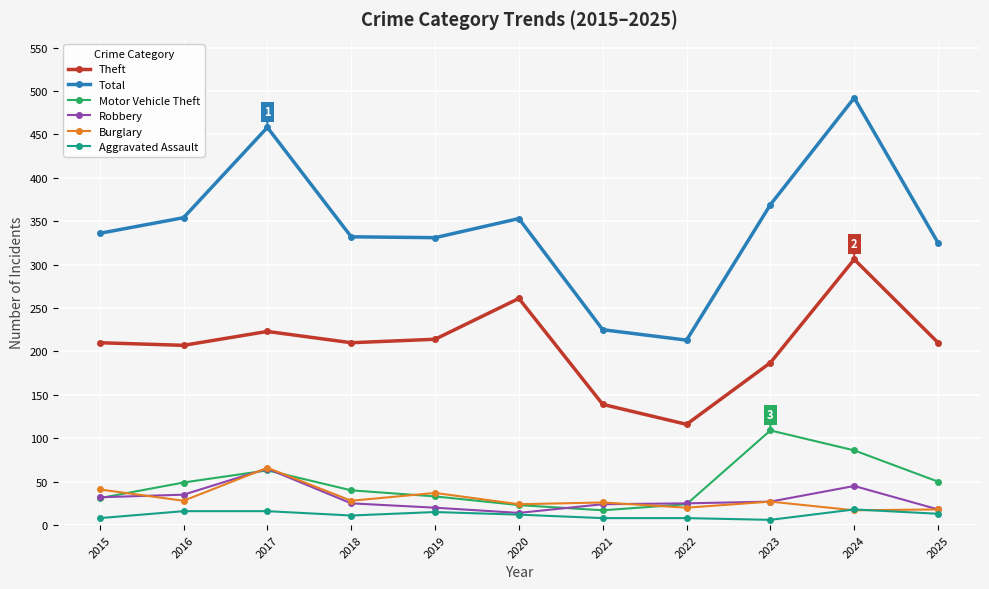

How many lines are shown in the chart?

6